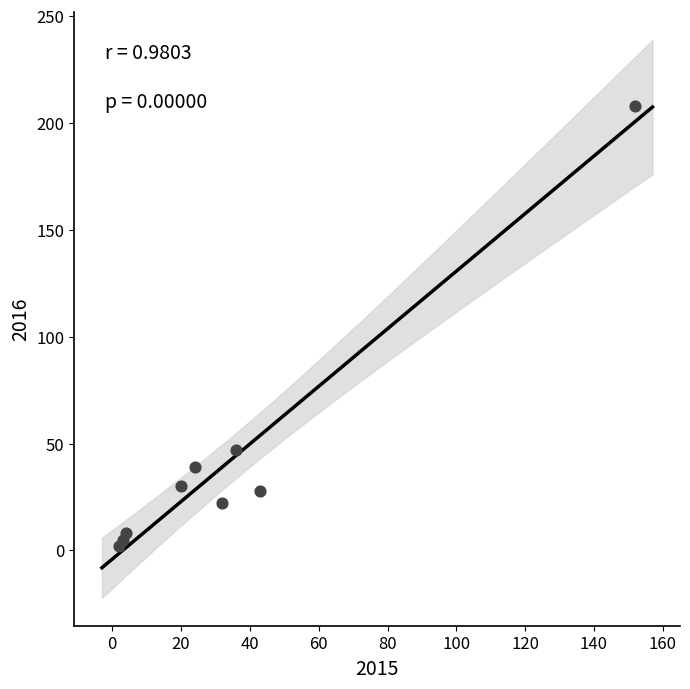

What is the average X value?

35